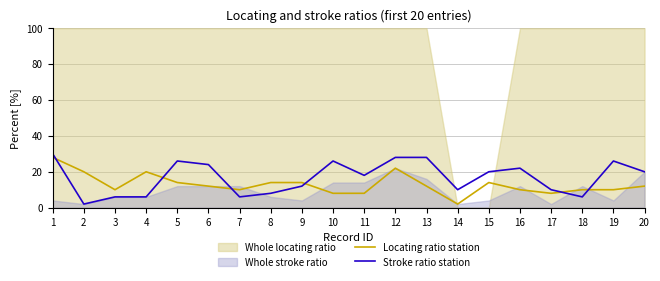

At how many categories does at least one series exceed 7?

20